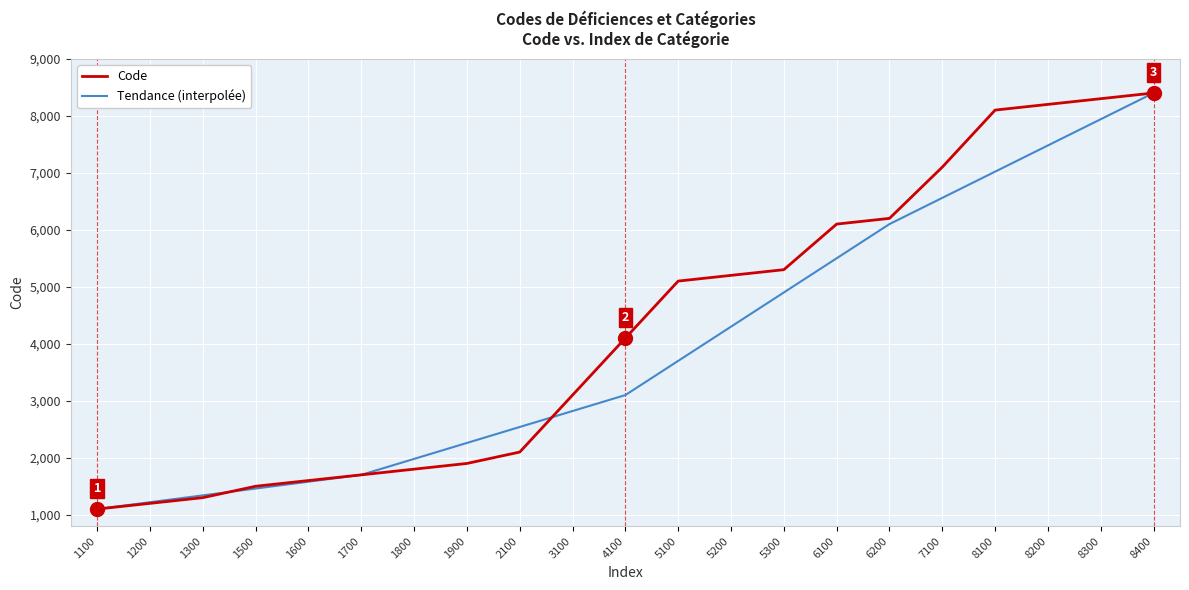

Which series has the largest total across all categories?

Code